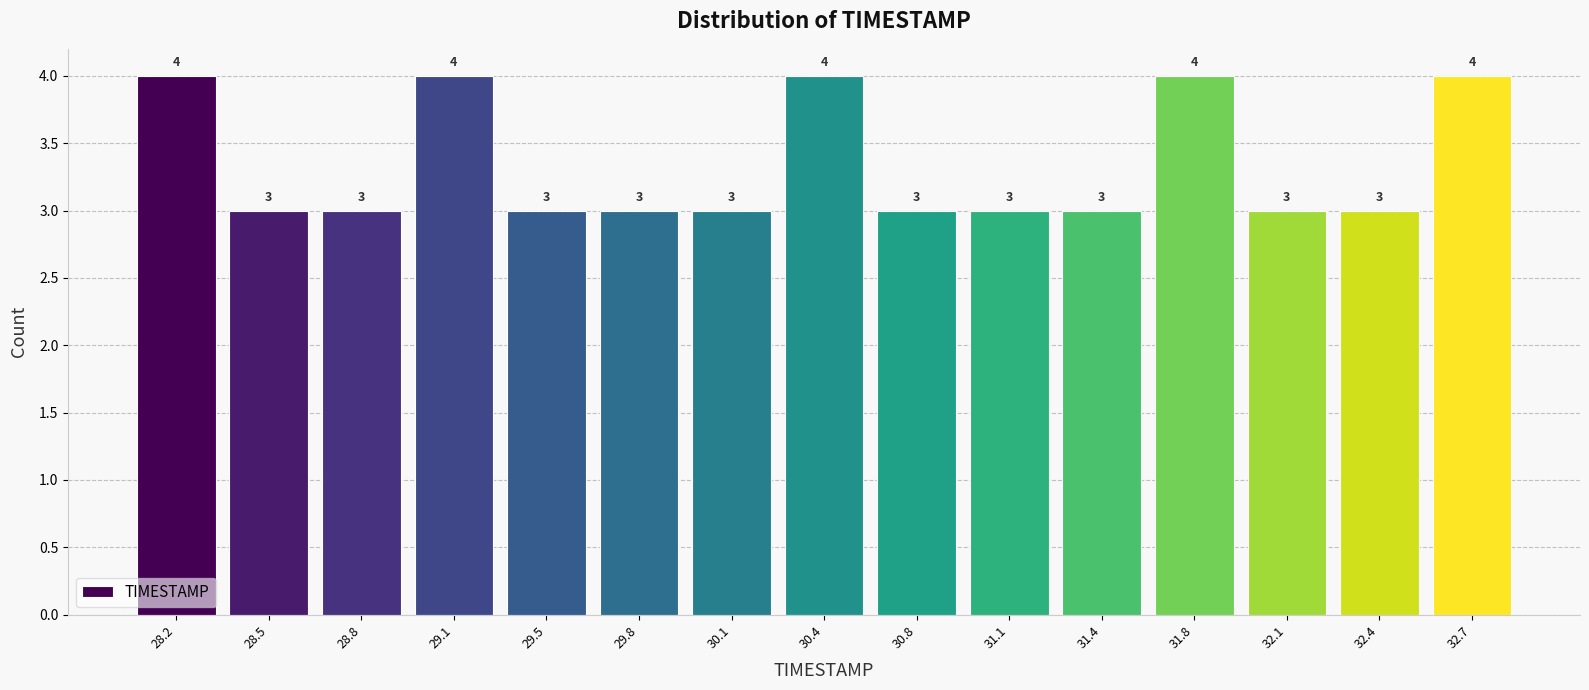

Reading left to right, transcribe this chart: for each bar, give the range it covers on the x-axis and its height. The bar edges are not printed on the chart, so give them approximately, as read against the axis.

28.00 to 28.35: 4
28.35 to 28.65: 3
28.65 to 29.00: 3
29.00 to 29.30: 4
29.30 to 29.65: 3
29.65 to 29.95: 3
29.95 to 30.30: 3
30.30 to 30.60: 4
30.60 to 30.95: 3
30.95 to 31.25: 3
31.25 to 31.60: 3
31.60 to 31.90: 4
31.90 to 32.25: 3
32.25 to 32.55: 3
32.55 to 32.90: 4